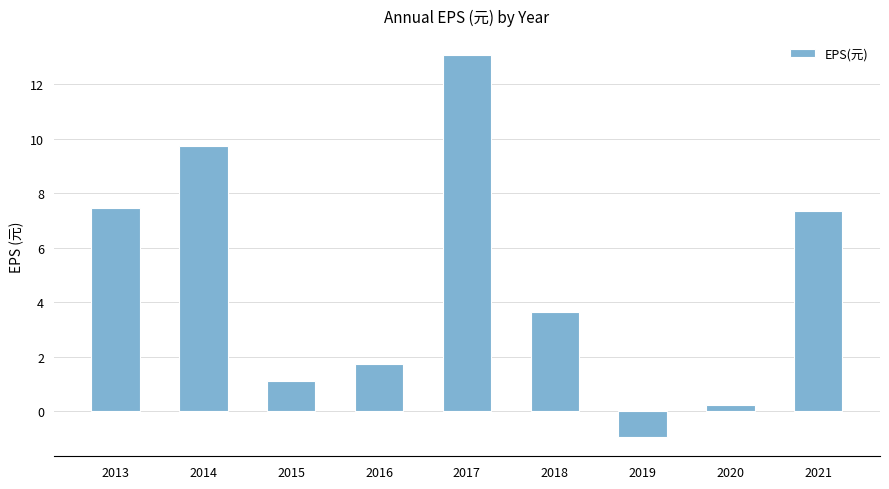

Count the number of data series in this chart.

1